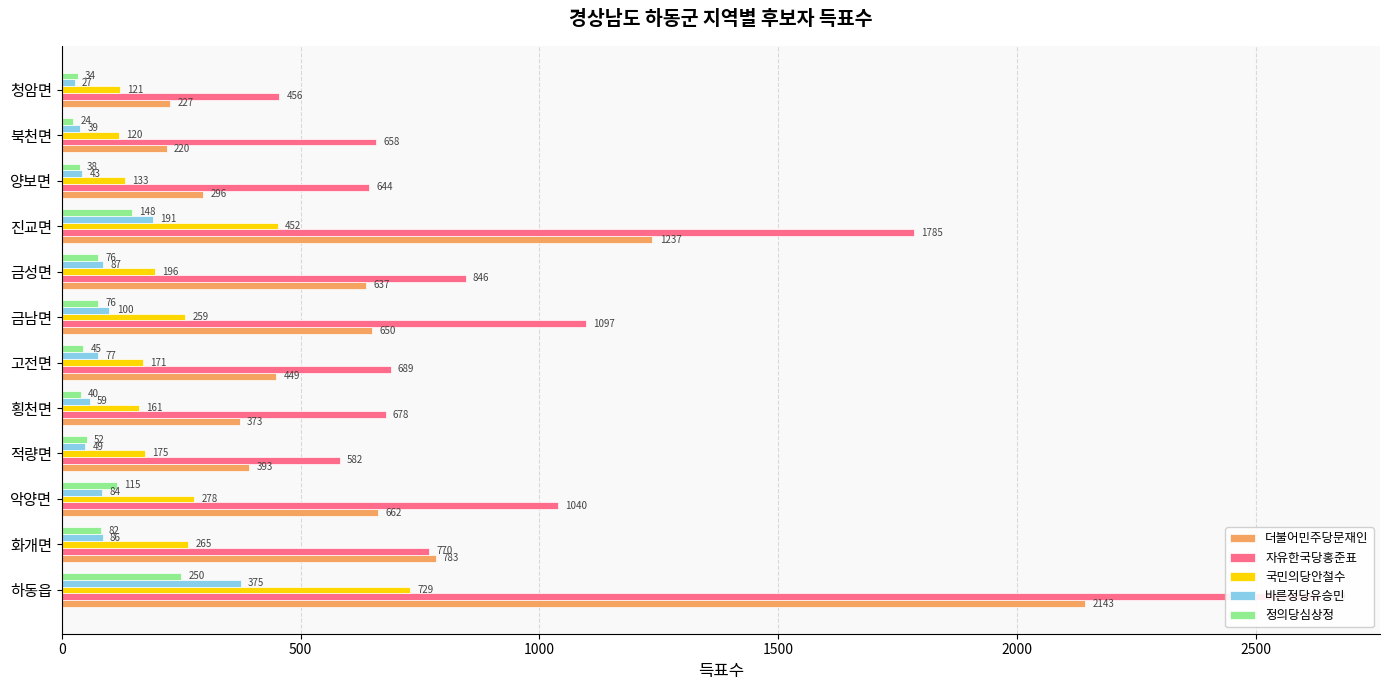

Which series has the largest total across all categories?

자유한국당홍준표